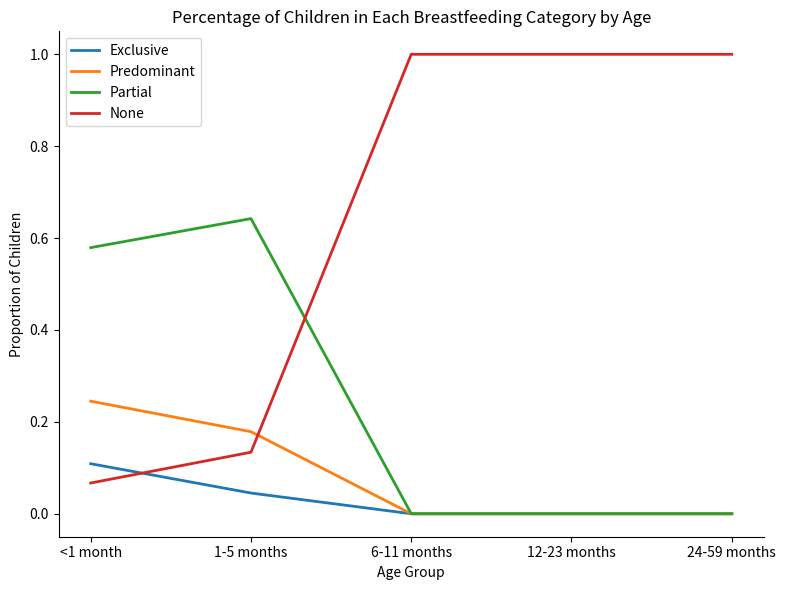

What is the spread (max minus min) of values at 6-11 months?

1.0